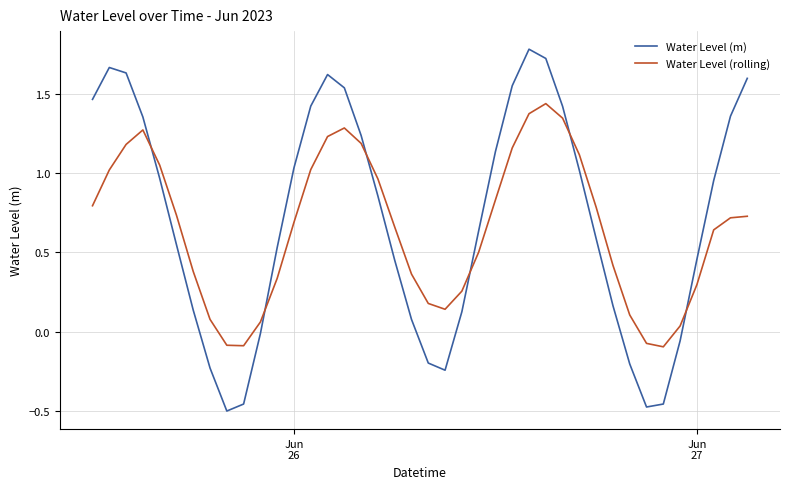

What is the maximum value for Water Level (m)?

1.8